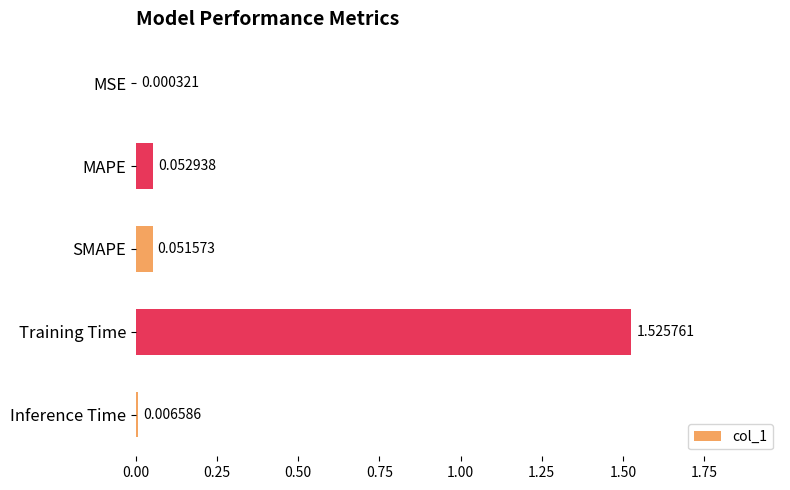

Where is the data nearest to the value 0?

MSE